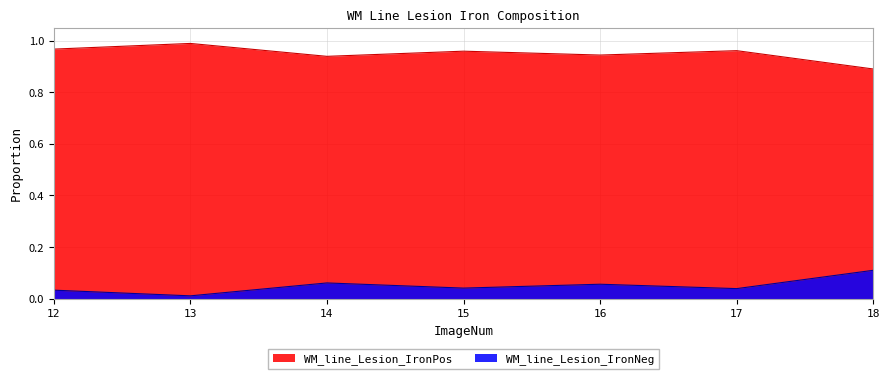

At which label does WM_line_Lesion_IronPos reach its peak?

13